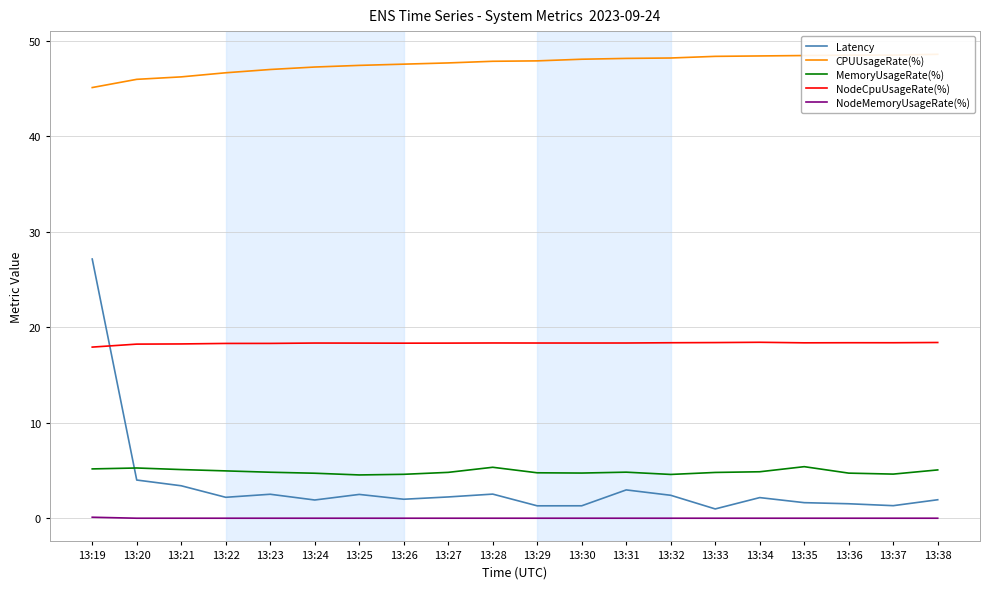

At which label is NodeMemoryUsageRate(%) closest to 0?

13:20